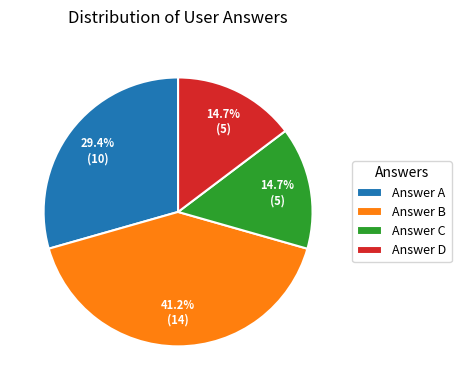

To the nearest percent, what is the average slice percentage?

25%